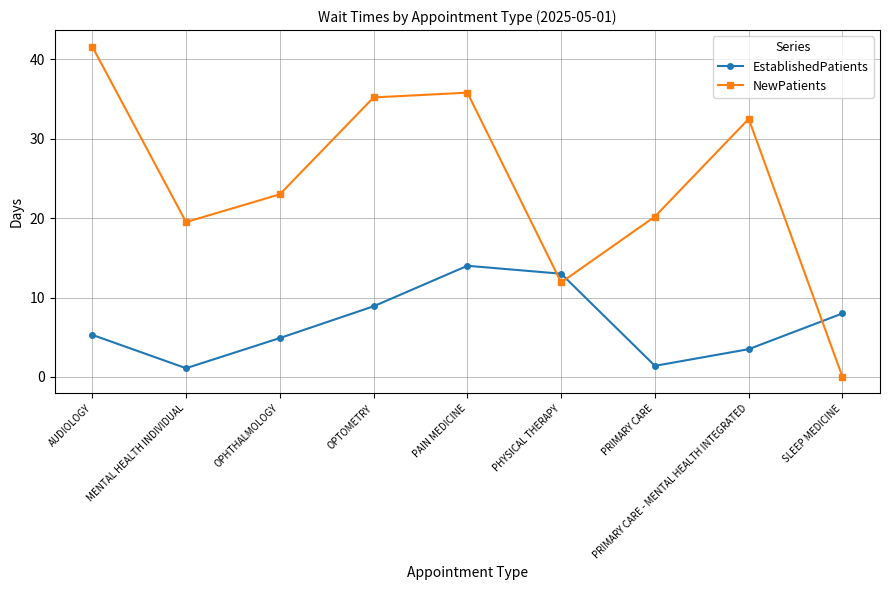

At which label does NewPatients reach its minimum?

SLEEP MEDICINE